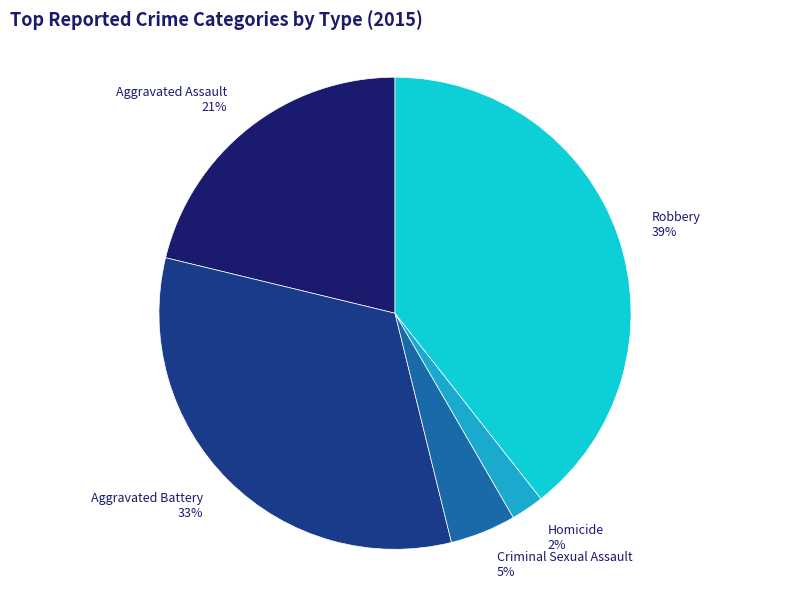

How many slices are in this pie chart?

5